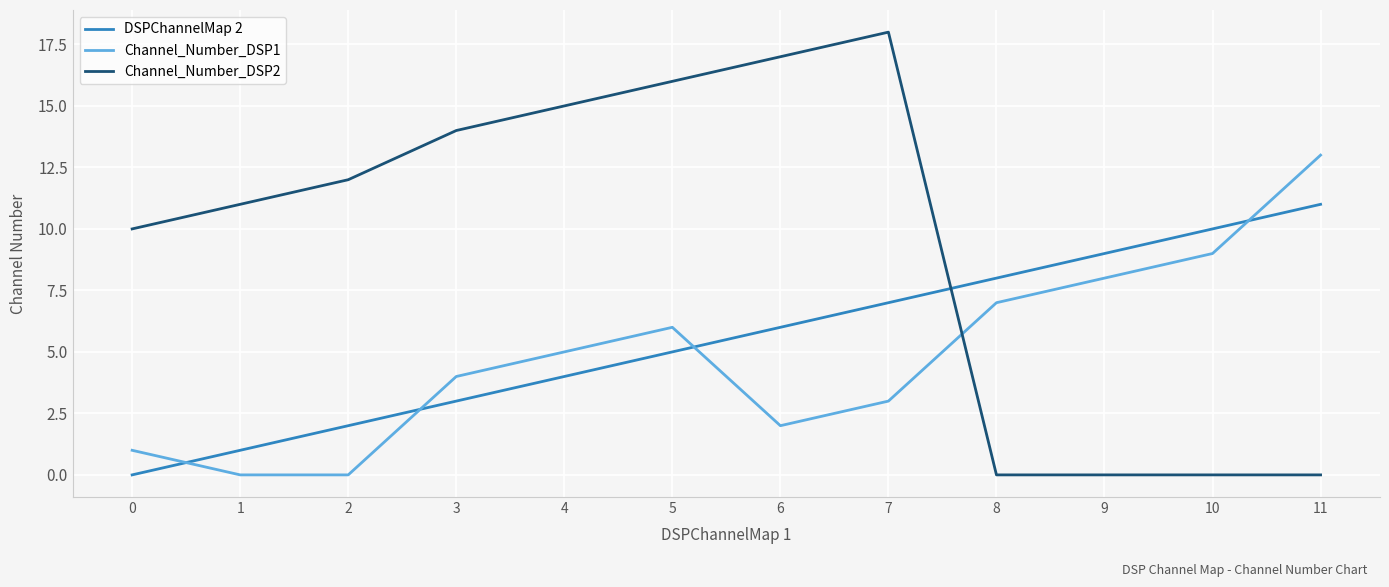

List the series in order of their peak value, lowest first.

DSPChannelMap 2, Channel_Number_DSP1, Channel_Number_DSP2